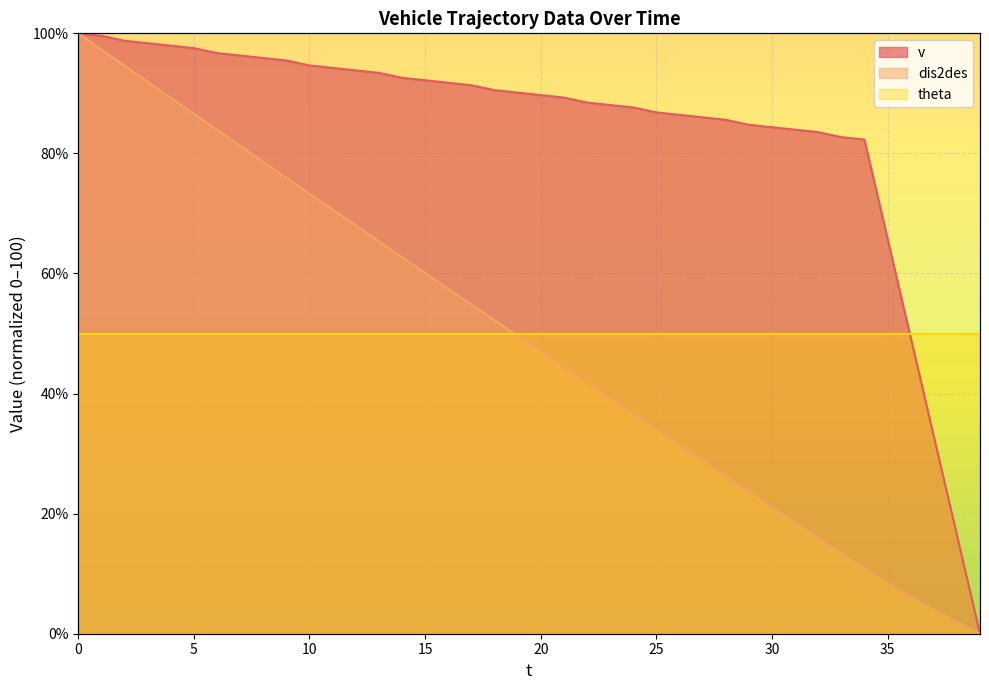

Is the value of dis2des at 23 greater than the value of v at 9?

No